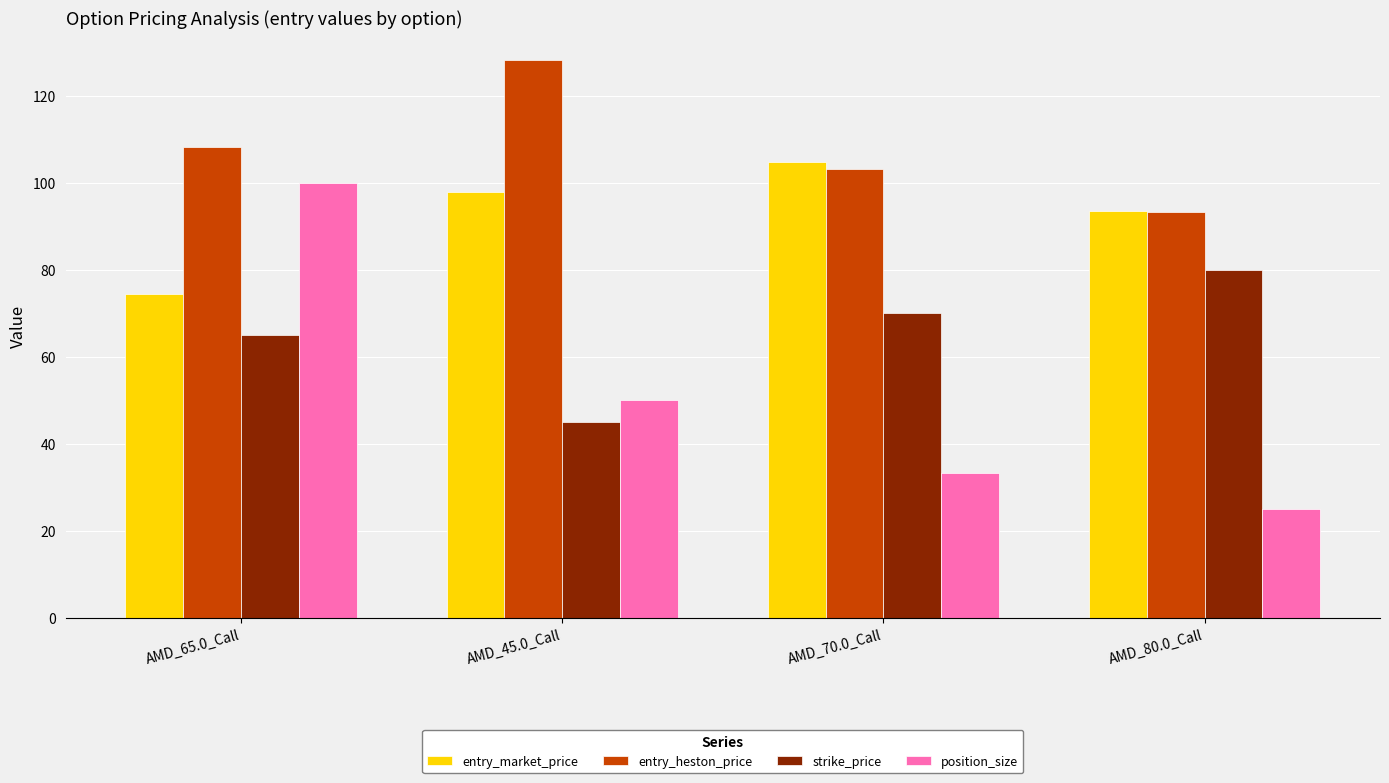

What position from the right is AMD_70.0_Call?

2